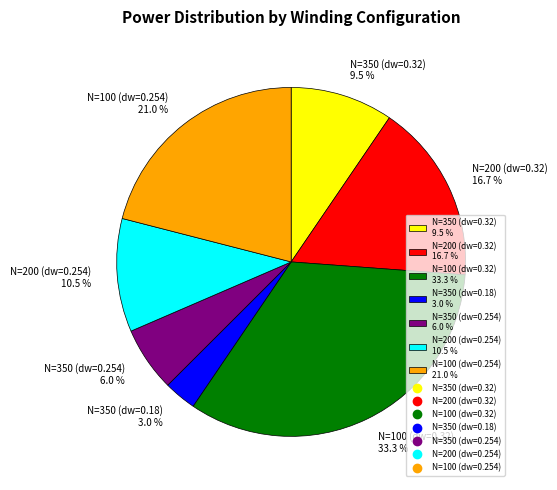

To the nearest percent, what is the average slice percentage?

14%